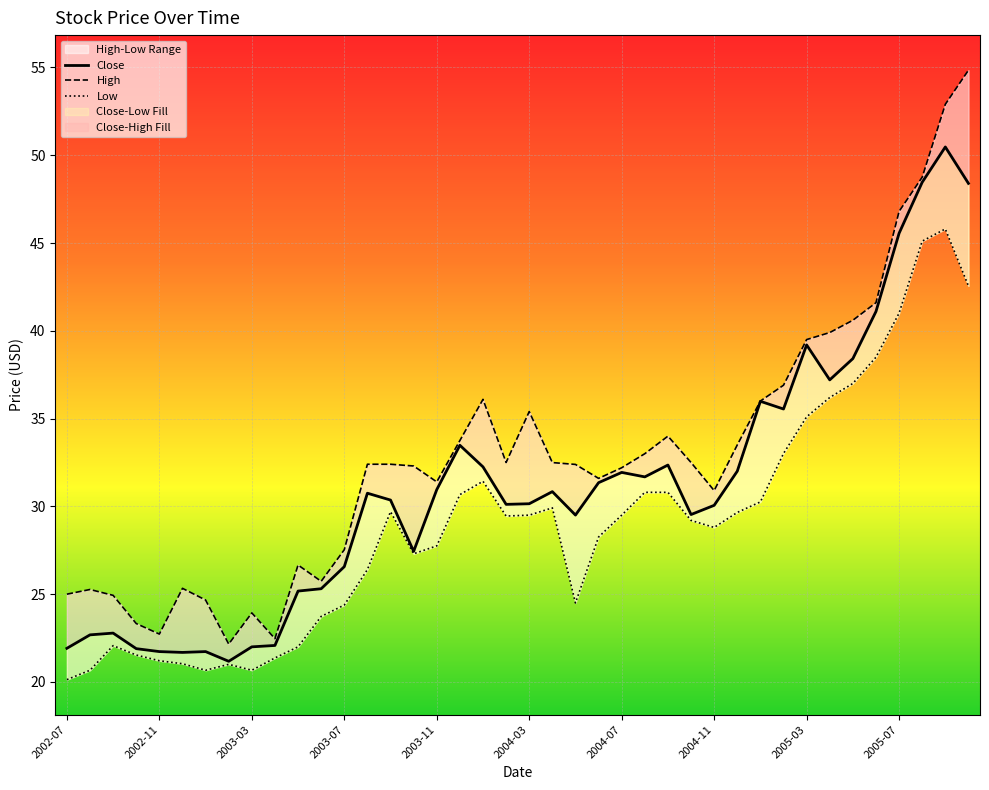

Rank the series by their maximum value, from lowest to highest.

Low, Close, High